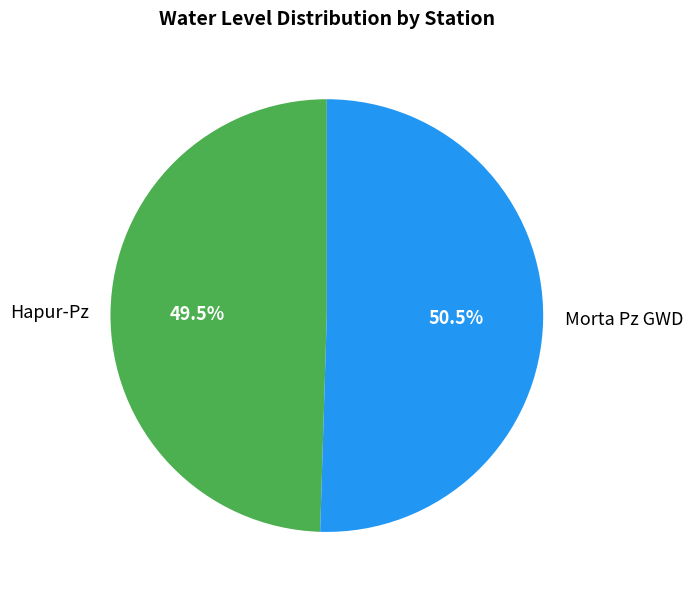

Approximately how many times larger is the value at Hapur-Pz compared to Morta Pz GWD?

1.0